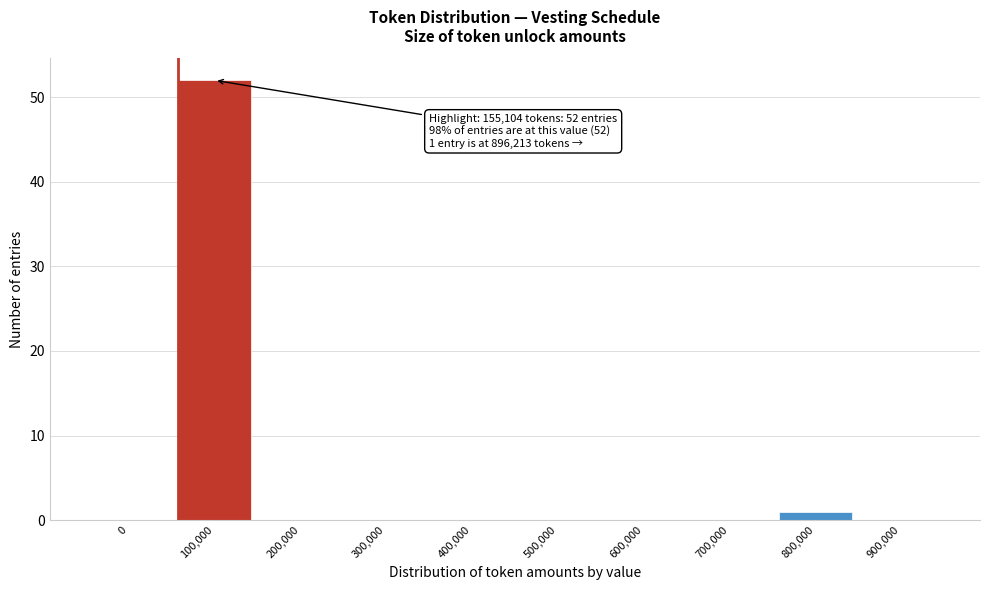

Reading left to right, list all the values displayed in this chart.

0=0	100,000=52	200,000=0	300,000=0	400,000=0	500,000=0	600,000=0	700,000=0	800,000=1	900,000=0